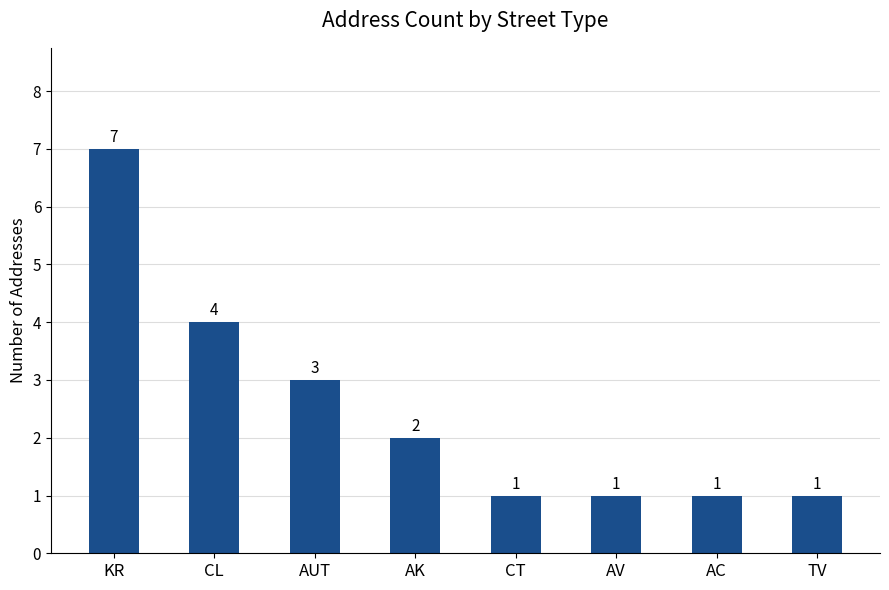

The chart shows a value of 12 at KR. True or false?

False